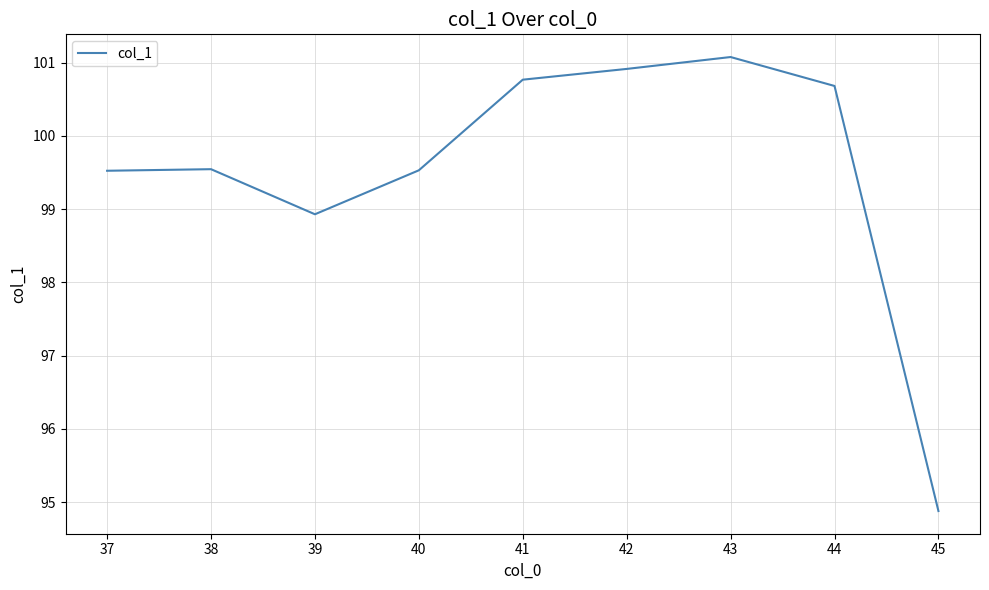

What is the difference between the values at 41 and 42?

0.1